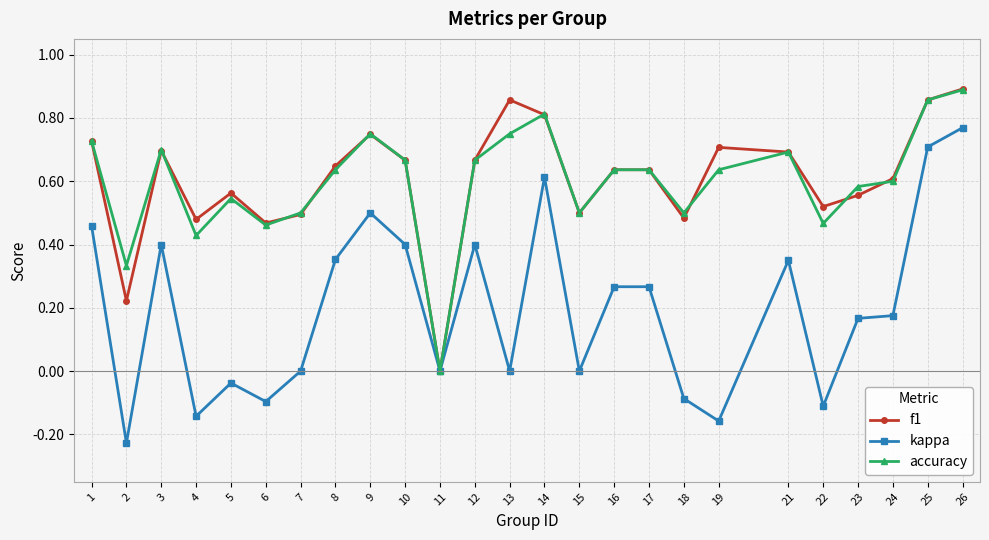

Which series has the largest range (max minus min)?

kappa